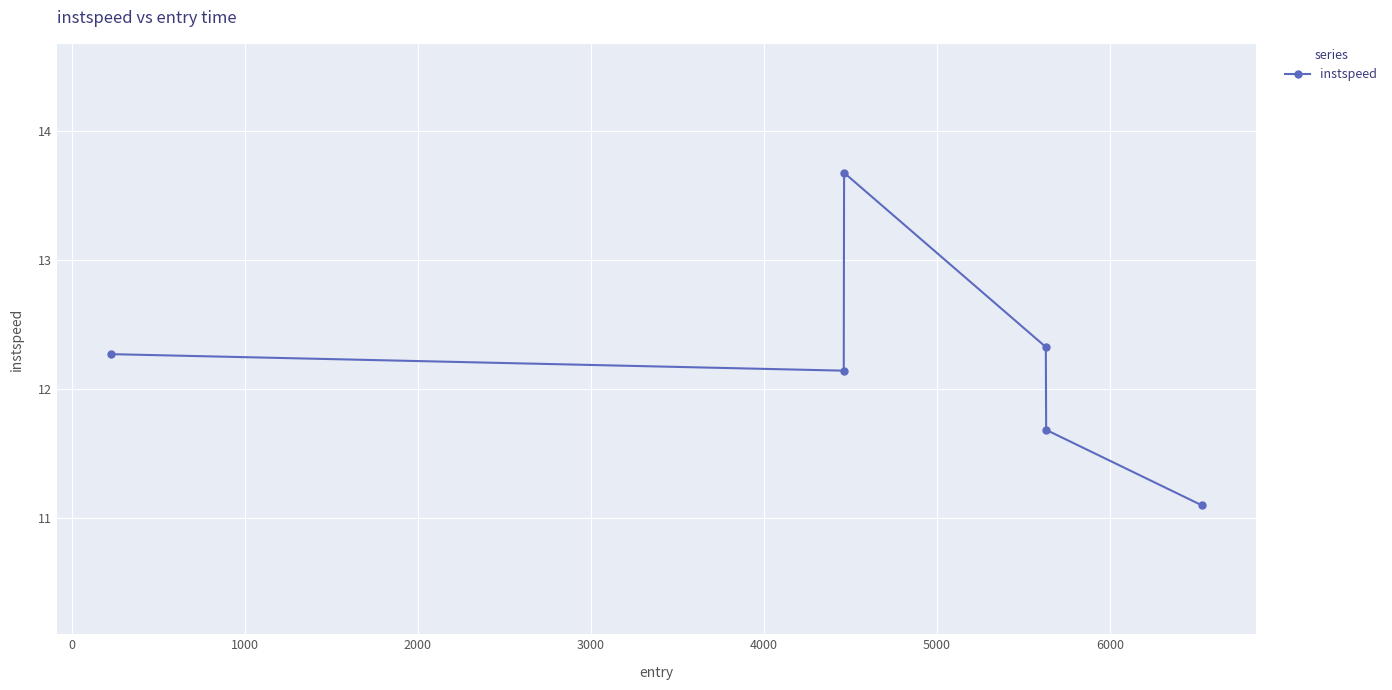

How many data points does each series have?

6